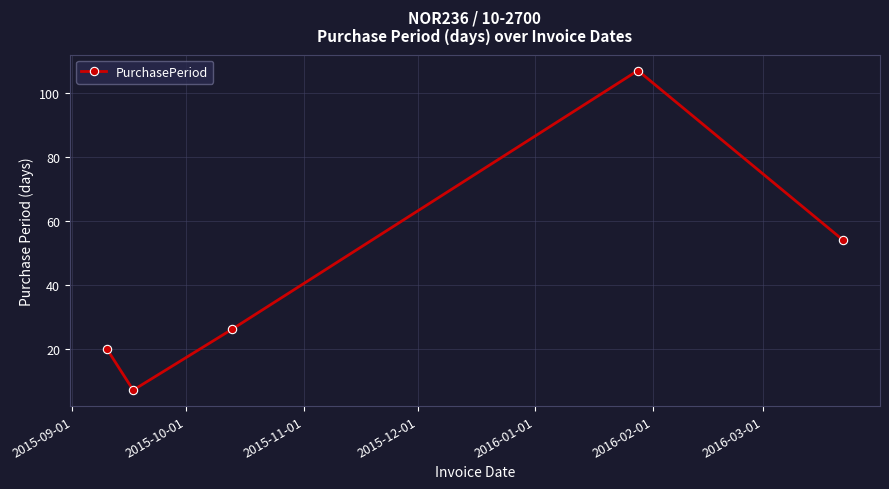

True or false: the data has more than 0 interior local peaks.

True